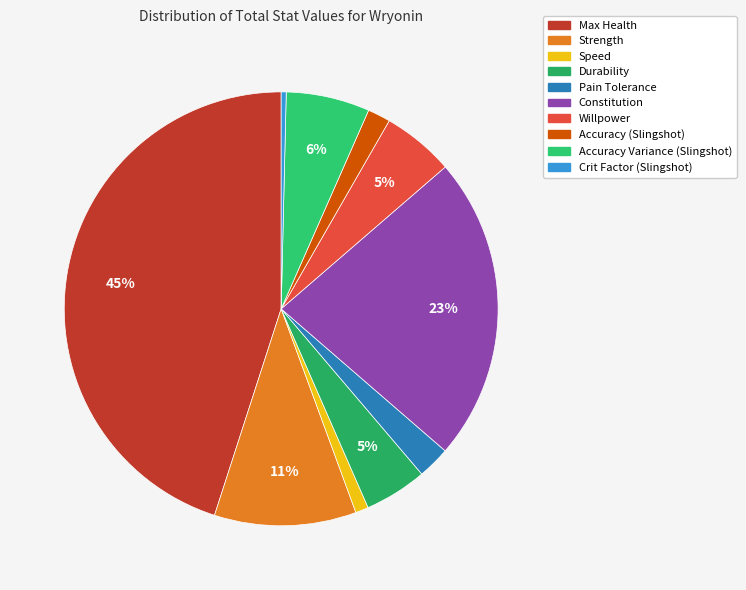

Rank the categories by value from highest to lowest.

Max Health, Constitution, Strength, Accuracy Variance (Slingshot), Willpower, Durability, Pain Tolerance, Accuracy (Slingshot), Speed, Crit Factor (Slingshot)